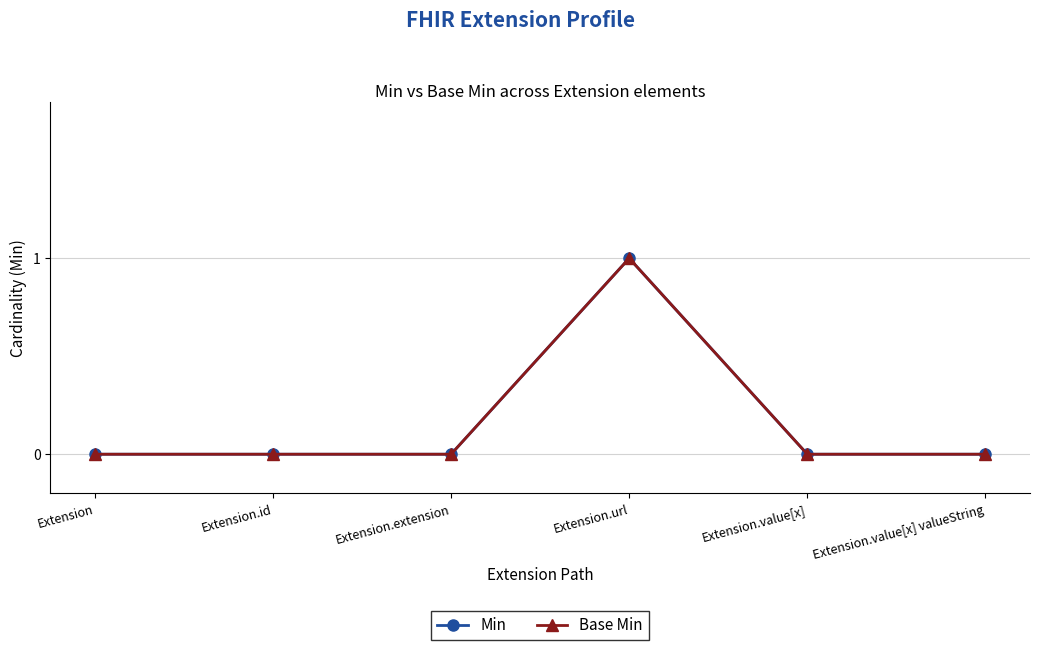

Which series changed the most between Extension and Extension.extension?

Min